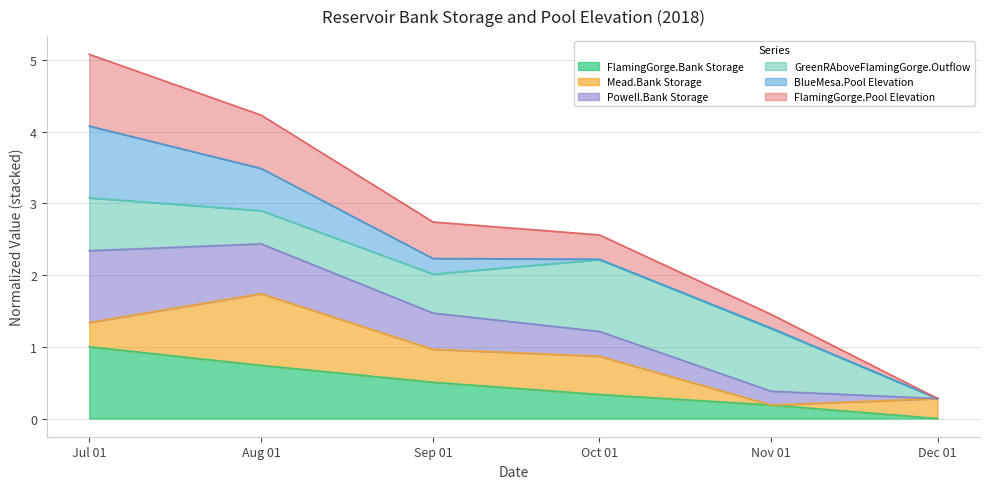

The value of FlamingGorge.Bank Storage at Oct 01 is 0.3. True or false?

True